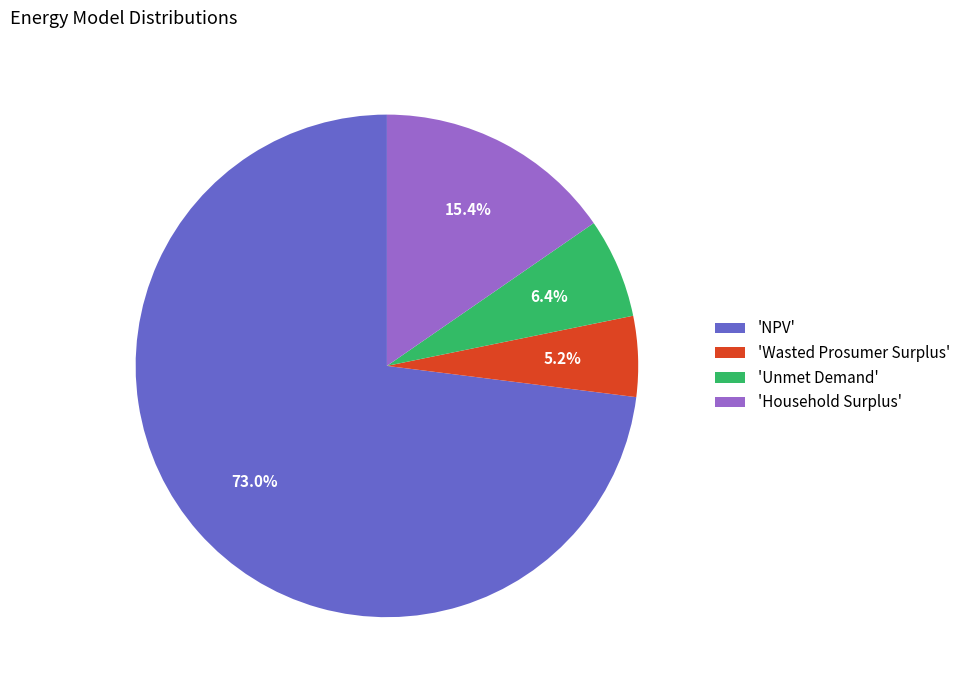

What is the majority slice?

'NPV'